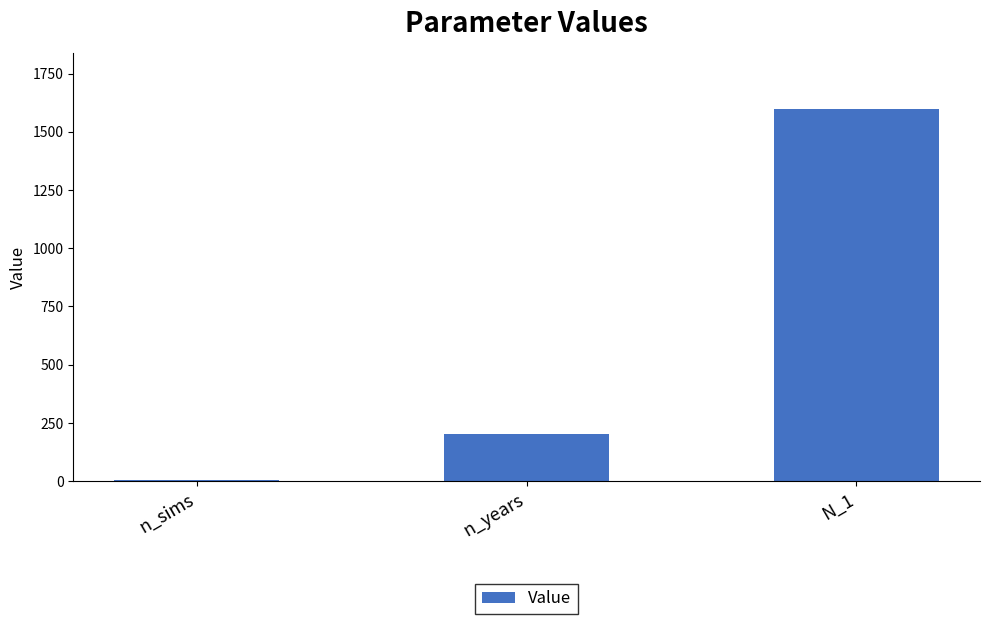

The value at N_1 is 1600. True or false?

True